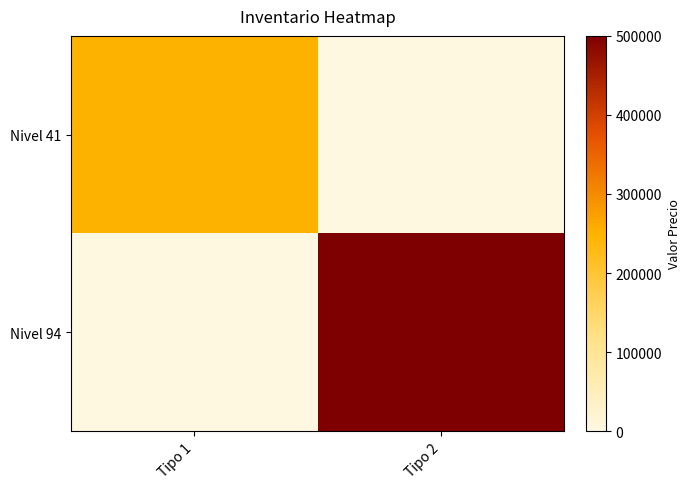

List the series in order of their overall mean, highest first.

Nivel 94, Nivel 41